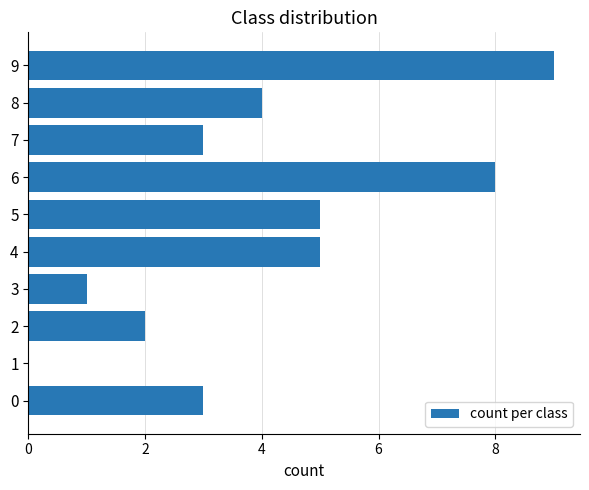

Read the value at 6.

8